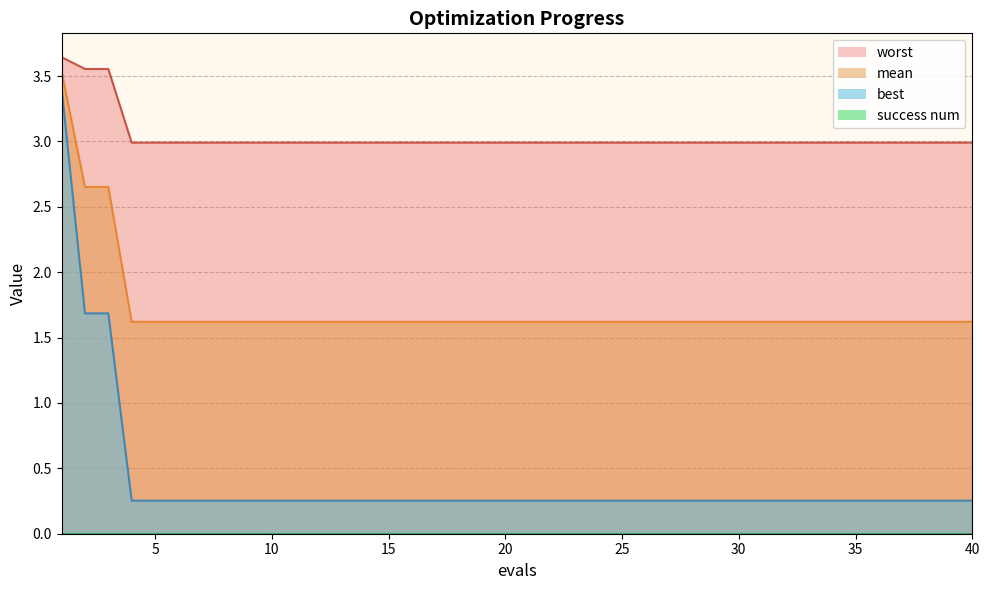

Reading right to left, extract all data points from this chart.

mean: 40=1.6	39=1.6	38=1.6	37=1.6	36=1.6	35=1.6	34=1.6	33=1.6	32=1.6	31=1.6	30=1.6	29=1.6	28=1.6	27=1.6	26=1.6	25=1.6	24=1.6	23=1.6	22=1.6	21=1.6	20=1.6	19=1.6	18=1.6	17=1.6	16=1.6	15=1.6	14=1.6	13=1.6	12=1.6	11=1.6	10=1.6	9=1.6	8=1.6	7=1.6	6=1.6	5=1.6	4=1.6	3=2.7	2=2.7	1=3.5
best: 40=0.3	39=0.3	38=0.3	37=0.3	36=0.3	35=0.3	34=0.3	33=0.3	32=0.3	31=0.3	30=0.3	29=0.3	28=0.3	27=0.3	26=0.3	25=0.3	24=0.3	23=0.3	22=0.3	21=0.3	20=0.3	19=0.3	18=0.3	17=0.3	16=0.3	15=0.3	14=0.3	13=0.3	12=0.3	11=0.3	10=0.3	9=0.3	8=0.3	7=0.3	6=0.3	5=0.3	4=0.3	3=1.7	2=1.7	1=3.4
worst: 40=3.0	39=3.0	38=3.0	37=3.0	36=3.0	35=3.0	34=3.0	33=3.0	32=3.0	31=3.0	30=3.0	29=3.0	28=3.0	27=3.0	26=3.0	25=3.0	24=3.0	23=3.0	22=3.0	21=3.0	20=3.0	19=3.0	18=3.0	17=3.0	16=3.0	15=3.0	14=3.0	13=3.0	12=3.0	11=3.0	10=3.0	9=3.0	8=3.0	7=3.0	6=3.0	5=3.0	4=3.0	3=3.6	2=3.6	1=3.6